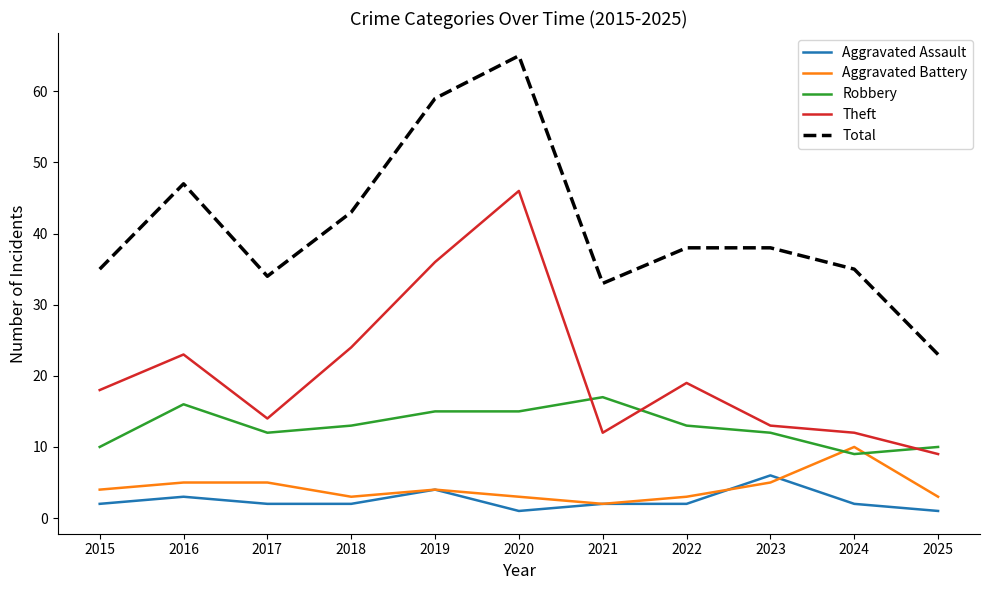

True or false: Theft has a value of 16 at 2025.

False